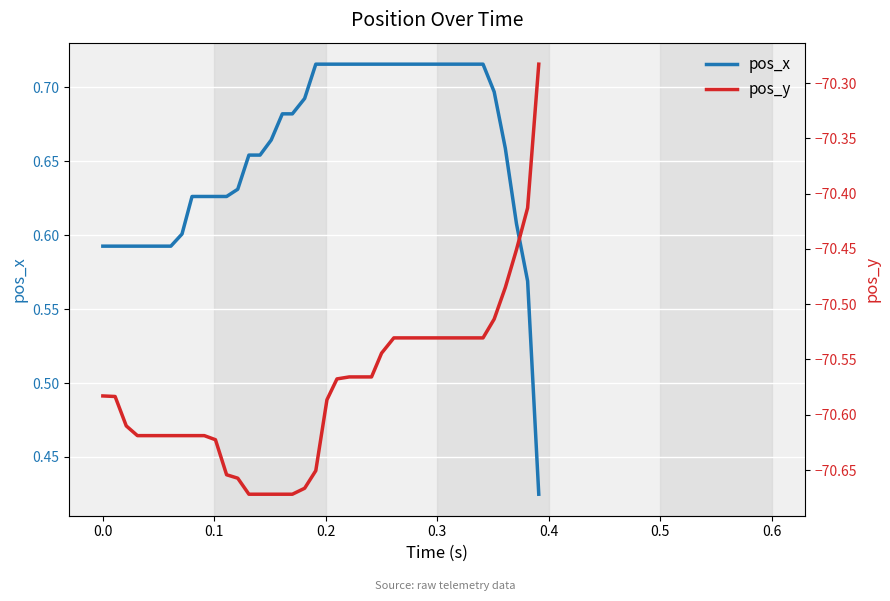

Which series has the widest spread of values?

pos_y